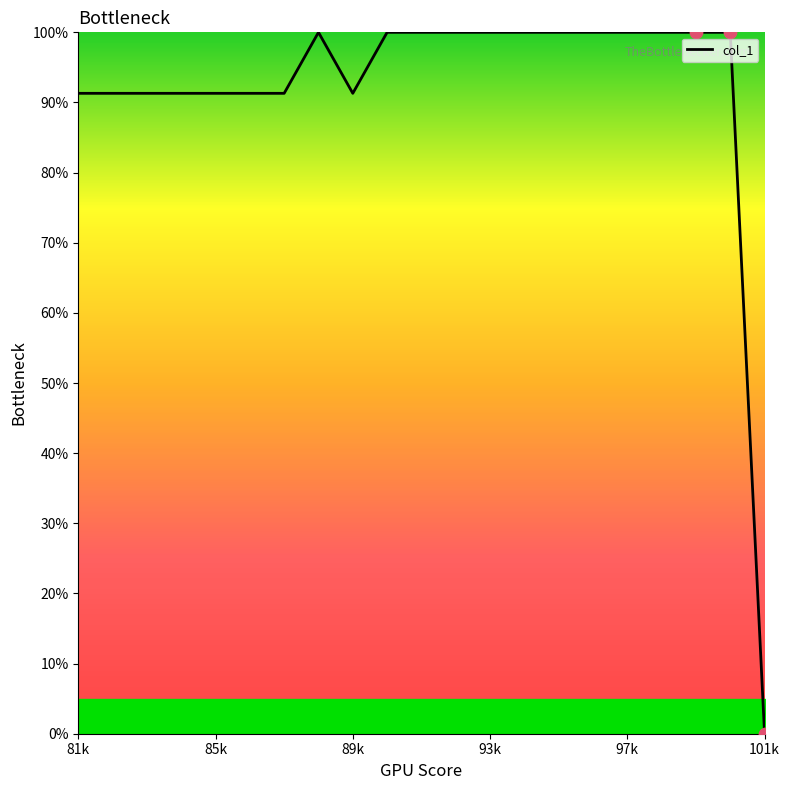

What is the difference between the maximum and minimum values?

100.0